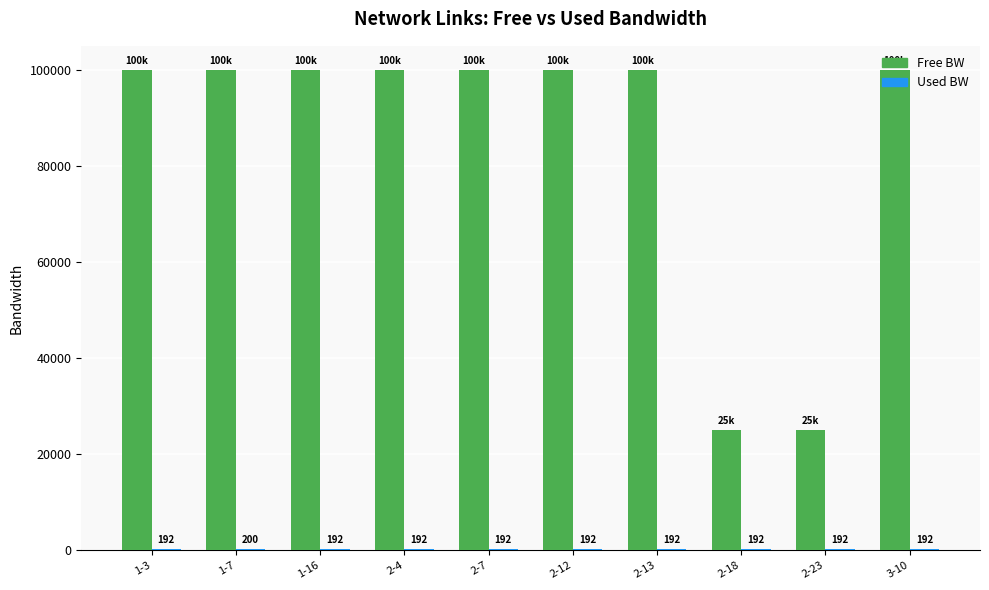

At which category is the sum across all series the highest?

1-7